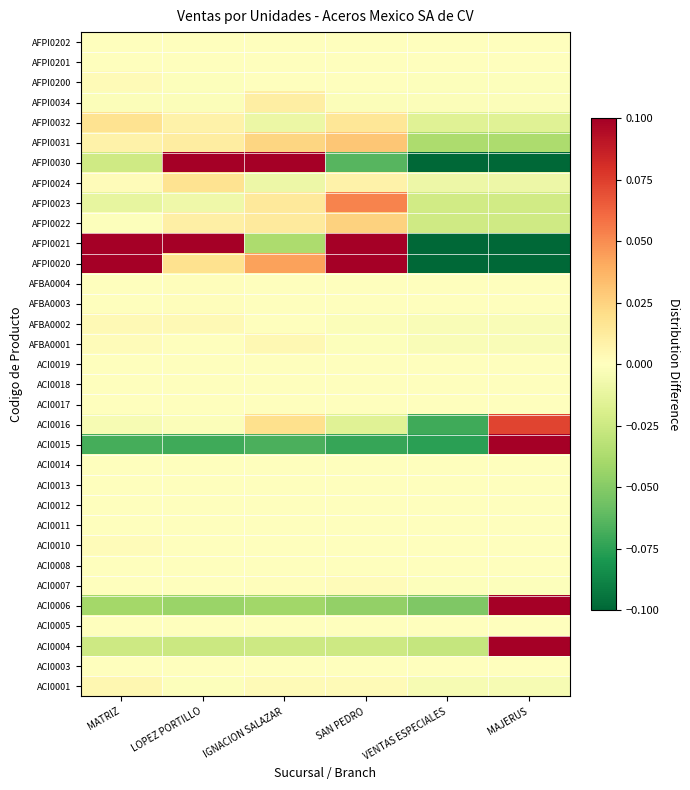

Reading left to right, transcribe all the data shown in this chart.

ACI0001: MATRIZ=0.0	LOPEZ PORTILLO=-0.0	IGNACION SALAZAR=0.0	SAN PEDRO=0.0	VENTAS ESPECIALES=-0.0	MAJERUS=-0.0
ACI0003: MATRIZ=0.0	LOPEZ PORTILLO=0.0	IGNACION SALAZAR=-0.0	SAN PEDRO=-0.0	VENTAS ESPECIALES=-0.0	MAJERUS=-0.0
ACI0004: MATRIZ=-0.0	LOPEZ PORTILLO=-0.0	IGNACION SALAZAR=-0.0	SAN PEDRO=-0.0	VENTAS ESPECIALES=-0.0	MAJERUS=0.1
ACI0005: MATRIZ=-0.0	LOPEZ PORTILLO=-0.0	IGNACION SALAZAR=0.0	SAN PEDRO=-0.0	VENTAS ESPECIALES=-0.0	MAJERUS=-0.0
ACI0006: MATRIZ=-0.0	LOPEZ PORTILLO=-0.0	IGNACION SALAZAR=-0.0	SAN PEDRO=-0.0	VENTAS ESPECIALES=-0.1	MAJERUS=0.2
ACI0007: MATRIZ=0.0	LOPEZ PORTILLO=-0.0	IGNACION SALAZAR=0.0	SAN PEDRO=0.0	VENTAS ESPECIALES=-0.0	MAJERUS=-0.0
ACI0008: MATRIZ=-0.0	LOPEZ PORTILLO=0.0	IGNACION SALAZAR=-0.0	SAN PEDRO=-0.0	VENTAS ESPECIALES=-0.0	MAJERUS=-0.0
ACI0010: MATRIZ=0.0	LOPEZ PORTILLO=-0.0	IGNACION SALAZAR=-0.0	SAN PEDRO=-0.0	VENTAS ESPECIALES=-0.0	MAJERUS=-0.0
ACI0011: MATRIZ=-0.0	LOPEZ PORTILLO=-0.0	IGNACION SALAZAR=0.0	SAN PEDRO=-0.0	VENTAS ESPECIALES=-0.0	MAJERUS=-0.0
ACI0012: MATRIZ=0.0	LOPEZ PORTILLO=-0.0	IGNACION SALAZAR=-0.0	SAN PEDRO=0.0	VENTAS ESPECIALES=-0.0	MAJERUS=-0.0
ACI0013: MATRIZ=0.0	LOPEZ PORTILLO=-0.0	IGNACION SALAZAR=-0.0	SAN PEDRO=0.0	VENTAS ESPECIALES=-0.0	MAJERUS=-0.0
ACI0014: MATRIZ=0.0	LOPEZ PORTILLO=0.0	IGNACION SALAZAR=-0.0	SAN PEDRO=0.0	VENTAS ESPECIALES=-0.0	MAJERUS=-0.0
ACI0015: MATRIZ=-0.1	LOPEZ PORTILLO=-0.1	IGNACION SALAZAR=-0.1	SAN PEDRO=-0.1	VENTAS ESPECIALES=-0.1	MAJERUS=0.4
ACI0016: MATRIZ=-0.0	LOPEZ PORTILLO=-0.0	IGNACION SALAZAR=0.0	SAN PEDRO=-0.0	VENTAS ESPECIALES=-0.1	MAJERUS=0.1
ACI0017: MATRIZ=-0.0	LOPEZ PORTILLO=-0.0	IGNACION SALAZAR=0.0	SAN PEDRO=-0.0	VENTAS ESPECIALES=-0.0	MAJERUS=-0.0
ACI0018: MATRIZ=-0.0	LOPEZ PORTILLO=0.0	IGNACION SALAZAR=-0.0	SAN PEDRO=0.0	VENTAS ESPECIALES=-0.0	MAJERUS=-0.0
ACI0019: MATRIZ=0.0	LOPEZ PORTILLO=0.0	IGNACION SALAZAR=0.0	SAN PEDRO=0.0	VENTAS ESPECIALES=-0.0	MAJERUS=-0.0
AFBA0001: MATRIZ=0.0	LOPEZ PORTILLO=0.0	IGNACION SALAZAR=0.0	SAN PEDRO=-0.0	VENTAS ESPECIALES=-0.0	MAJERUS=-0.0
AFBA0002: MATRIZ=0.0	LOPEZ PORTILLO=0.0	IGNACION SALAZAR=-0.0	SAN PEDRO=-0.0	VENTAS ESPECIALES=-0.0	MAJERUS=-0.0
AFBA0003: MATRIZ=0.0	LOPEZ PORTILLO=0.0	IGNACION SALAZAR=0.0	SAN PEDRO=-0.0	VENTAS ESPECIALES=-0.0	MAJERUS=-0.0
AFBA0004: MATRIZ=-0.0	LOPEZ PORTILLO=0.0	IGNACION SALAZAR=0.0	SAN PEDRO=-0.0	VENTAS ESPECIALES=-0.0	MAJERUS=-0.0
AFPI0020: MATRIZ=0.2	LOPEZ PORTILLO=0.0	IGNACION SALAZAR=0.0	SAN PEDRO=0.1	VENTAS ESPECIALES=-0.2	MAJERUS=-0.2
AFPI0021: MATRIZ=0.1	LOPEZ PORTILLO=0.1	IGNACION SALAZAR=-0.0	SAN PEDRO=0.1	VENTAS ESPECIALES=-0.2	MAJERUS=-0.2
AFPI0022: MATRIZ=-0.0	LOPEZ PORTILLO=0.0	IGNACION SALAZAR=0.0	SAN PEDRO=0.0	VENTAS ESPECIALES=-0.0	MAJERUS=-0.0
AFPI0023: MATRIZ=-0.0	LOPEZ PORTILLO=-0.0	IGNACION SALAZAR=0.0	SAN PEDRO=0.1	VENTAS ESPECIALES=-0.0	MAJERUS=-0.0
AFPI0024: MATRIZ=0.0	LOPEZ PORTILLO=0.0	IGNACION SALAZAR=-0.0	SAN PEDRO=0.0	VENTAS ESPECIALES=-0.0	MAJERUS=-0.0
AFPI0030: MATRIZ=-0.0	LOPEZ PORTILLO=0.1	IGNACION SALAZAR=0.2	SAN PEDRO=-0.1	VENTAS ESPECIALES=-0.1	MAJERUS=-0.1
AFPI0031: MATRIZ=0.0	LOPEZ PORTILLO=0.0	IGNACION SALAZAR=0.0	SAN PEDRO=0.0	VENTAS ESPECIALES=-0.0	MAJERUS=-0.0
AFPI0032: MATRIZ=0.0	LOPEZ PORTILLO=0.0	IGNACION SALAZAR=-0.0	SAN PEDRO=0.0	VENTAS ESPECIALES=-0.0	MAJERUS=-0.0
AFPI0034: MATRIZ=-0.0	LOPEZ PORTILLO=-0.0	IGNACION SALAZAR=0.0	SAN PEDRO=-0.0	VENTAS ESPECIALES=-0.0	MAJERUS=-0.0
AFPI0200: MATRIZ=0.0	LOPEZ PORTILLO=-0.0	IGNACION SALAZAR=0.0	SAN PEDRO=-0.0	VENTAS ESPECIALES=-0.0	MAJERUS=-0.0
AFPI0201: MATRIZ=-0.0	LOPEZ PORTILLO=-0.0	IGNACION SALAZAR=0.0	SAN PEDRO=0.0	VENTAS ESPECIALES=-0.0	MAJERUS=-0.0
AFPI0202: MATRIZ=-0.0	LOPEZ PORTILLO=-0.0	IGNACION SALAZAR=0.0	SAN PEDRO=0.0	VENTAS ESPECIALES=-0.0	MAJERUS=-0.0